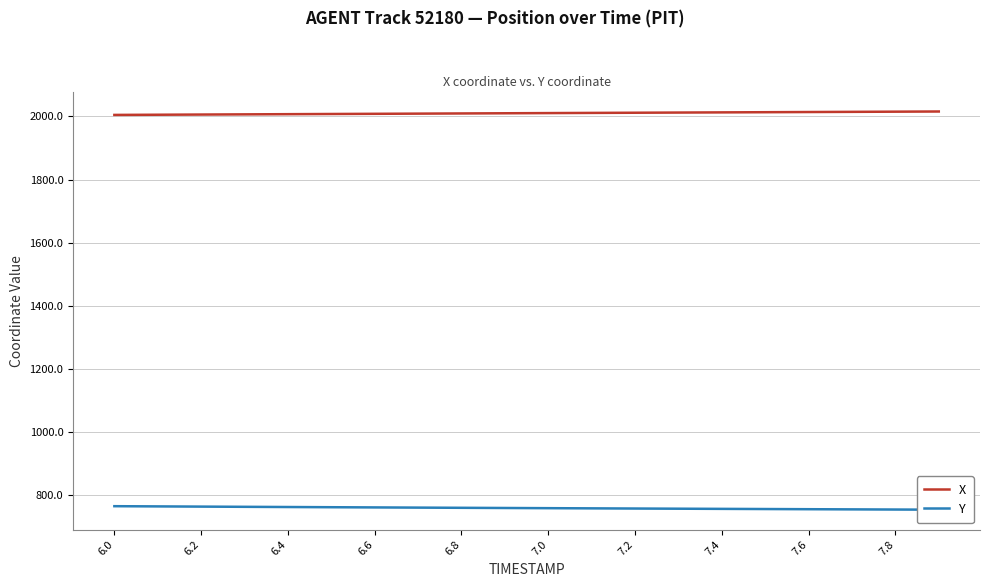

What are all the series names shown in the legend?

X, Y